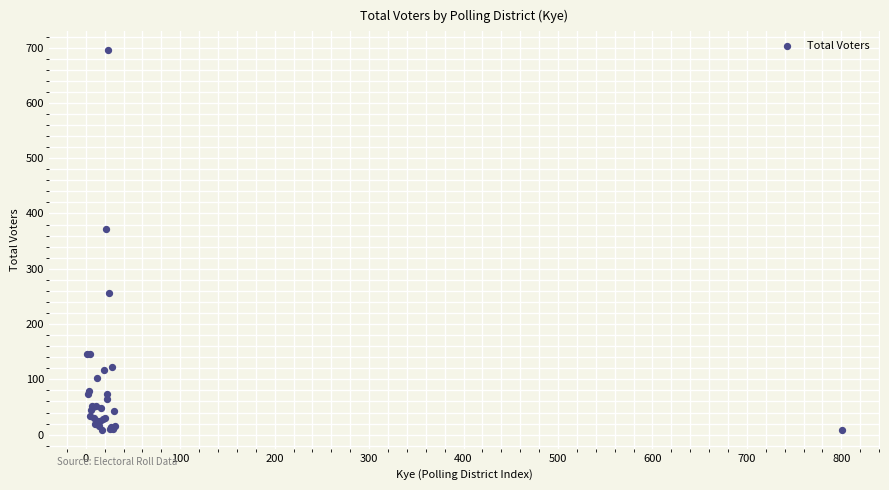

What Y value in the scatter plot is closest to 352?

372